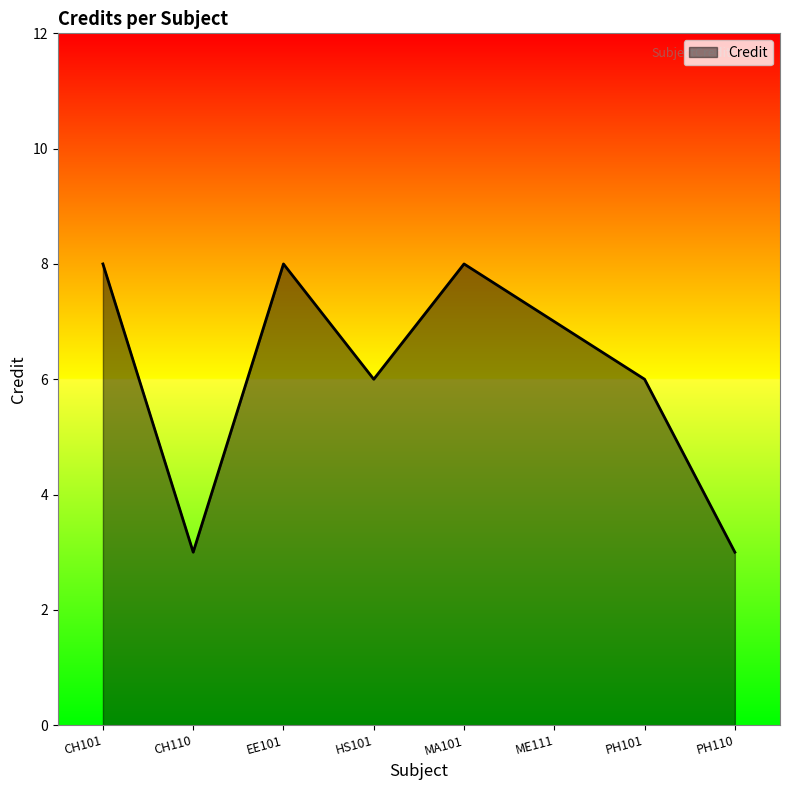

What is the change in value from HS101 to MA101?

+2